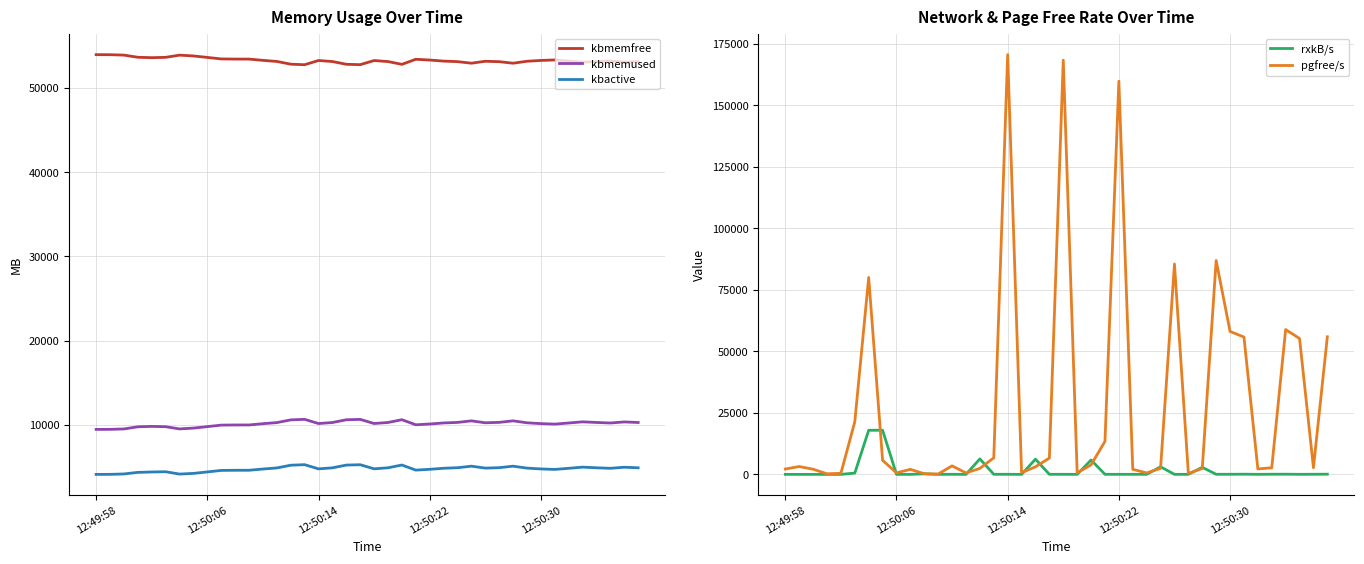

How many interior local peaks does the kbmemfree series have?

7